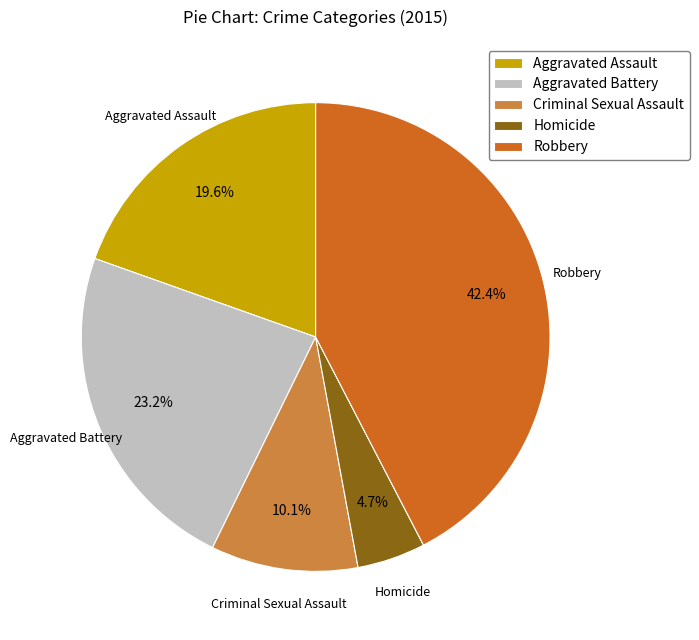

Which has a higher value, Aggravated Battery or Criminal Sexual Assault?

Aggravated Battery